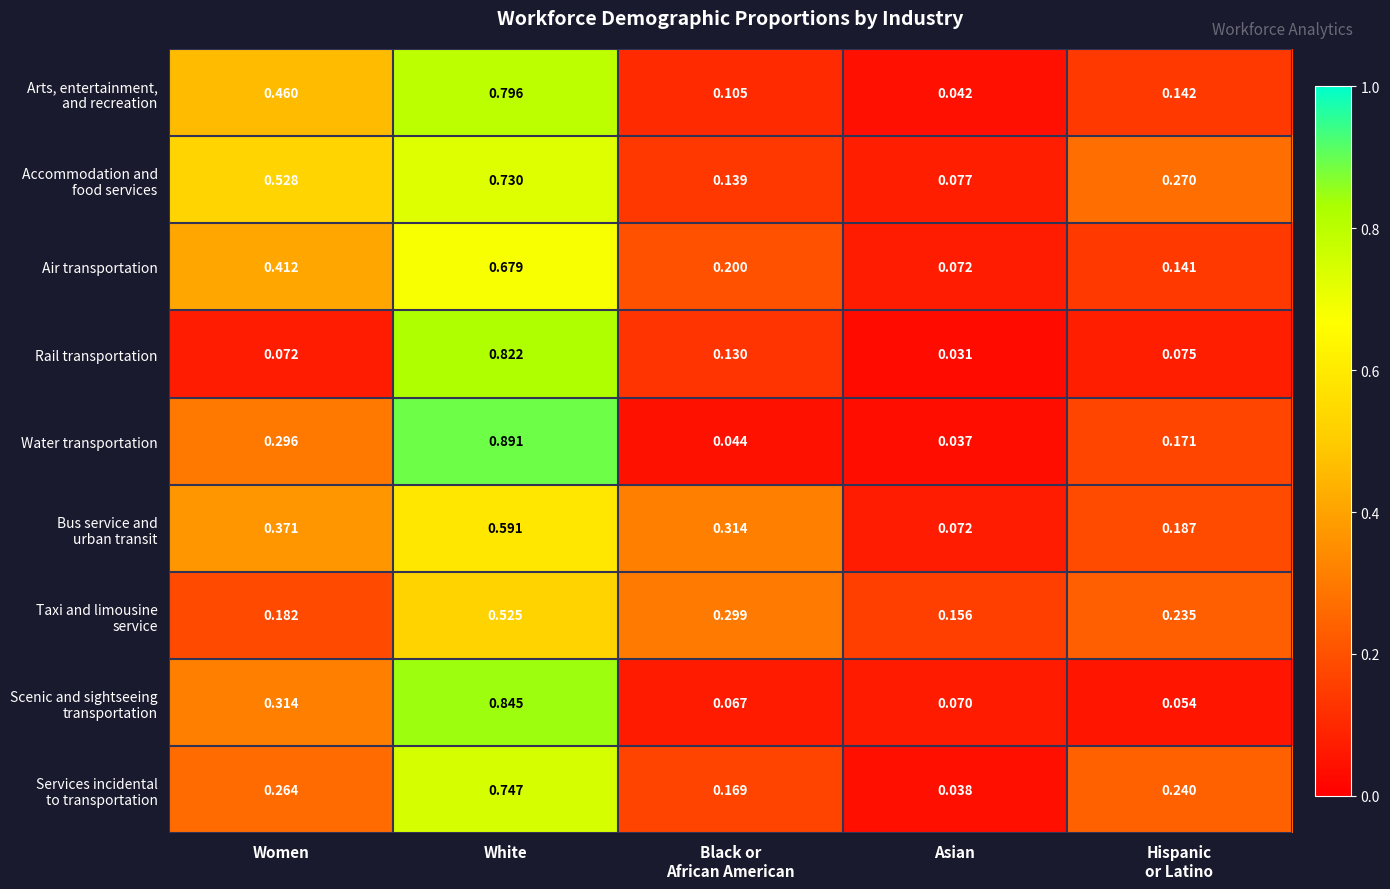

At which category is the sum across all series the highest?

White